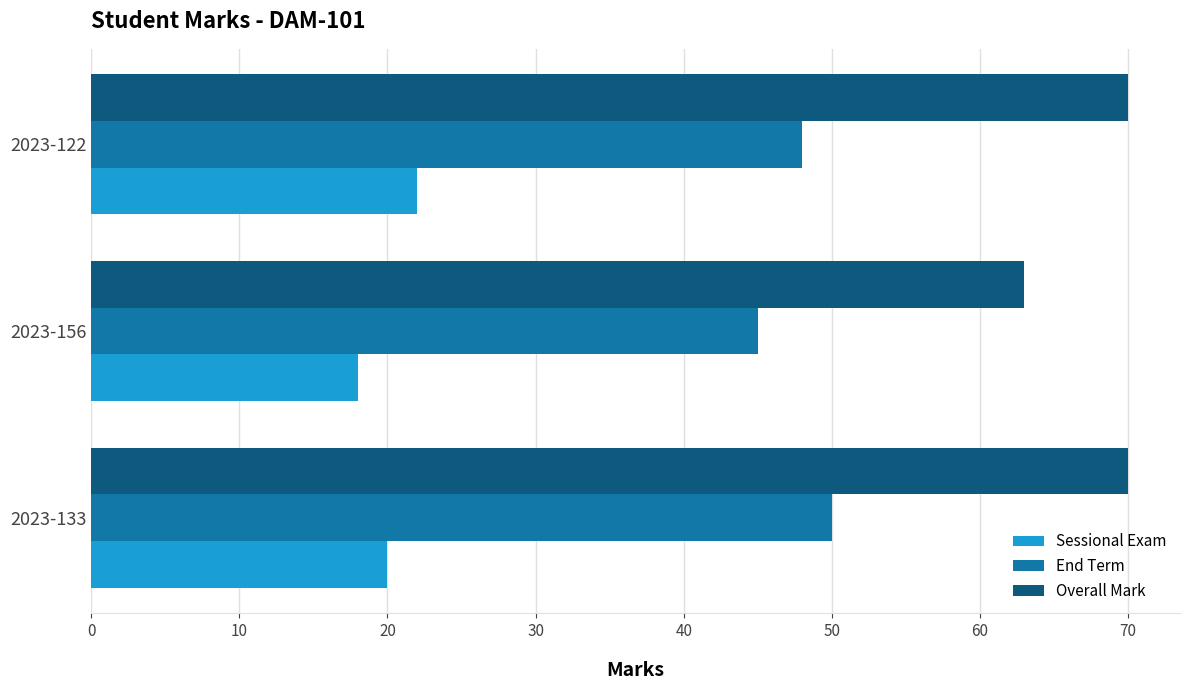

What is the difference between the maximum and minimum values in the End Term series?

5